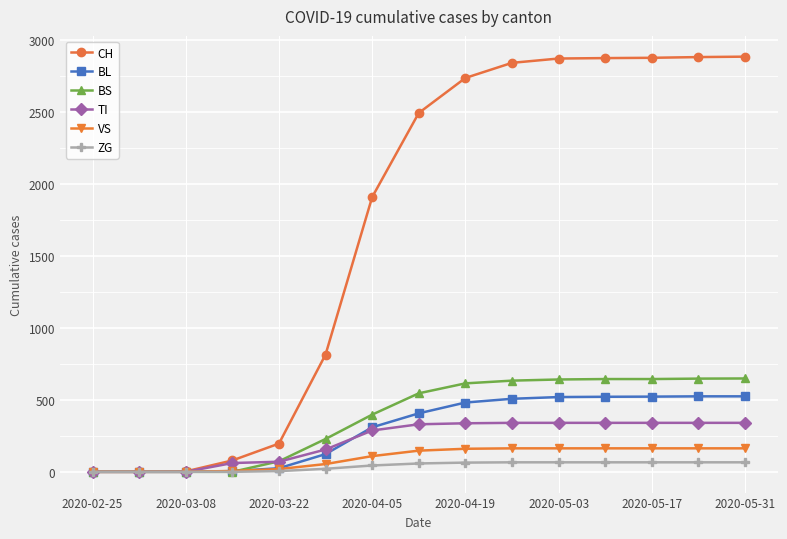

Which series has the largest total across all categories?

CH